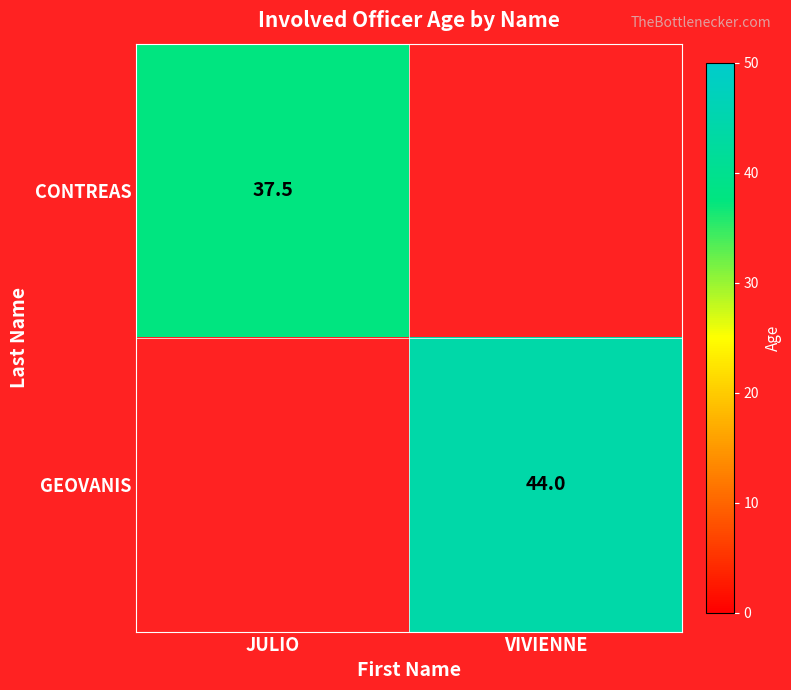

At how many categories does at least one series exceed 9?

2